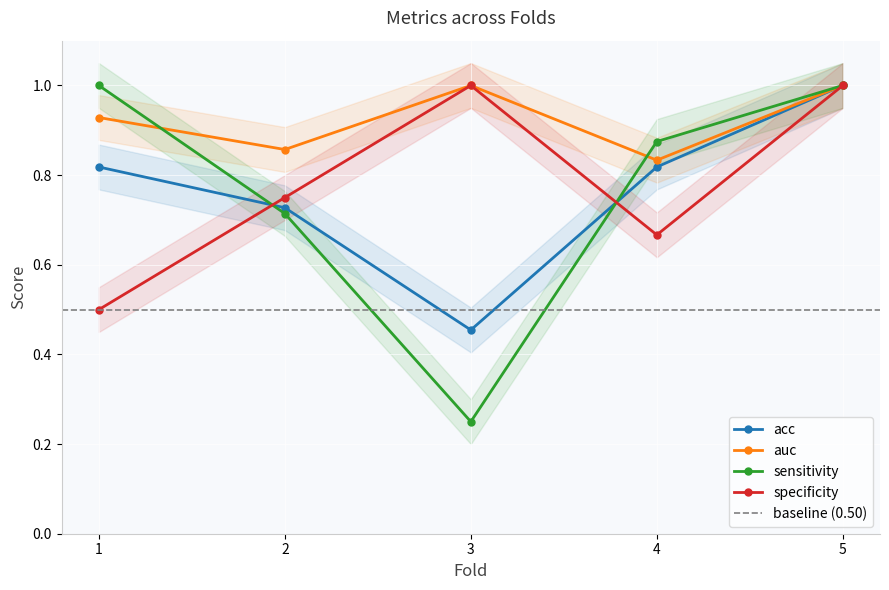

Is it true that specificity equals 0.3 at 1?

False